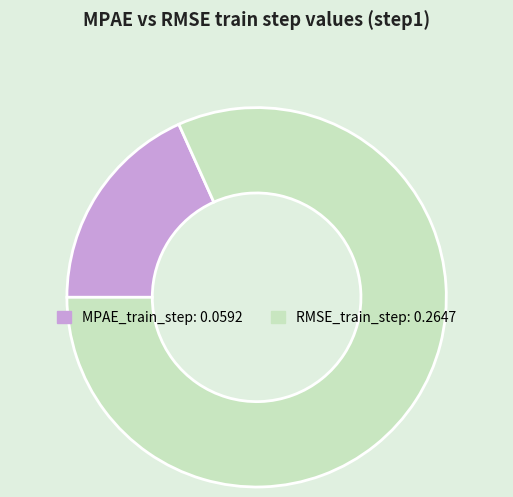

Is RMSE_train_step the majority of the pie?

Yes